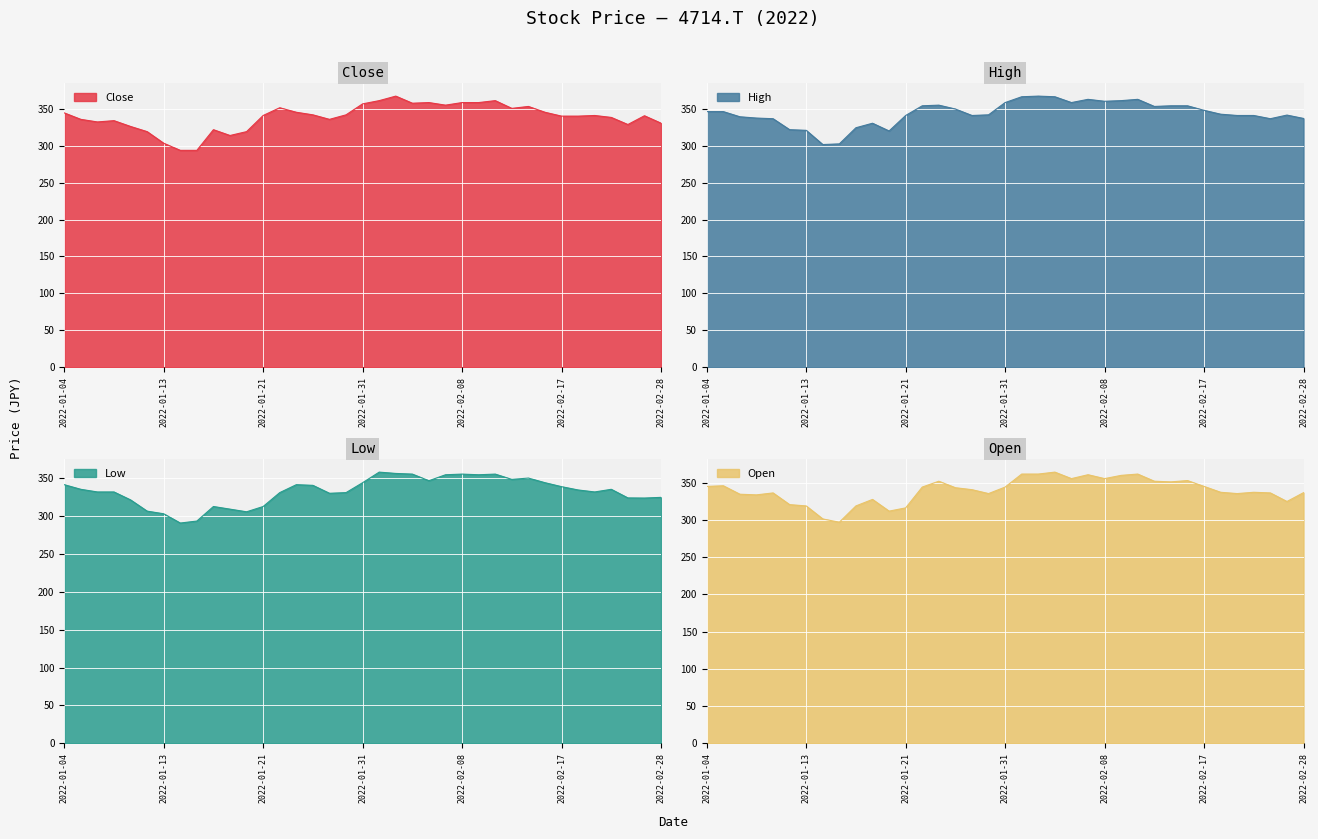

Count the number of data series in this chart.

4